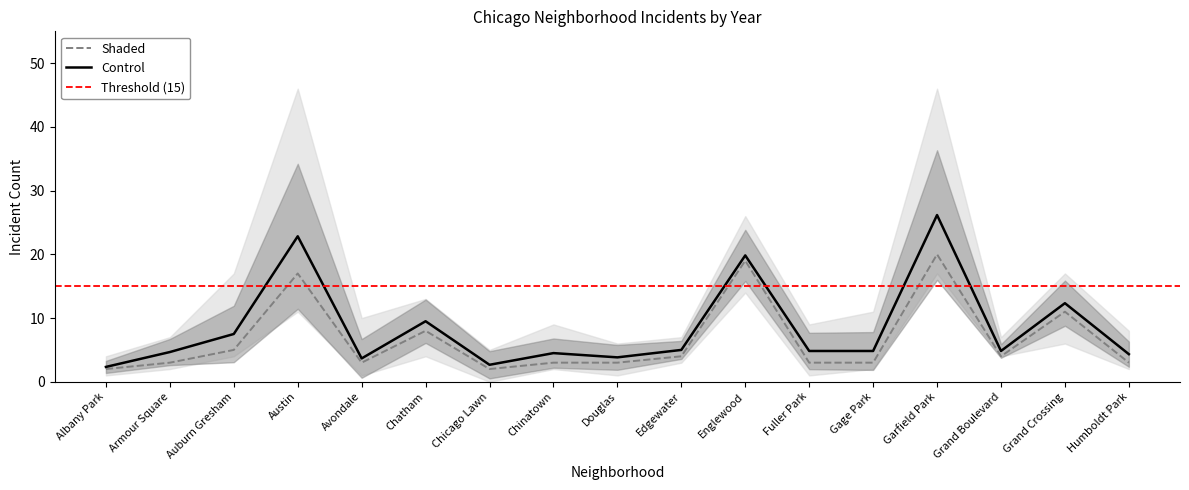

How many interior local peaks does the 2025 series have?

7